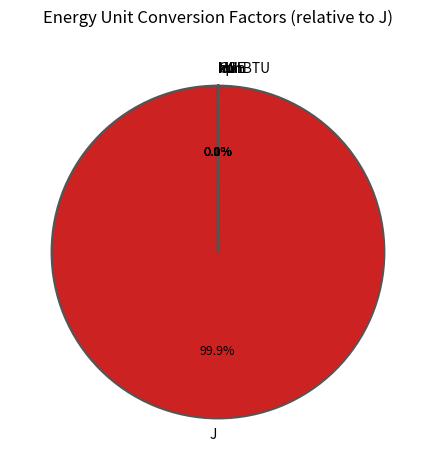

Which category accounts for the majority?

J